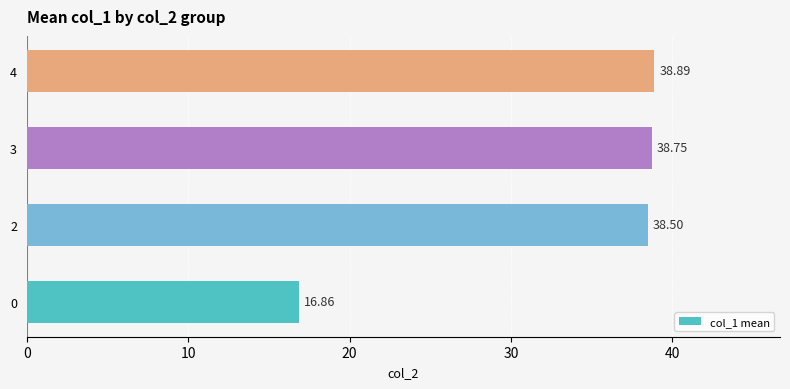

Are the bars horizontal?

Yes